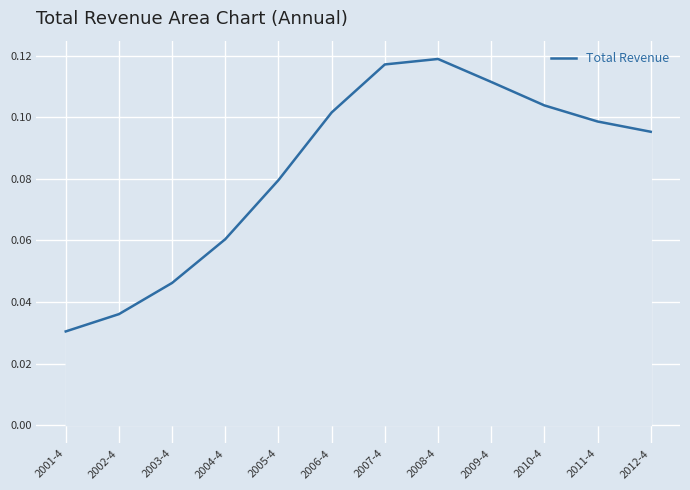

The chart shows a value of 0.2 at 2010-4. True or false?

False